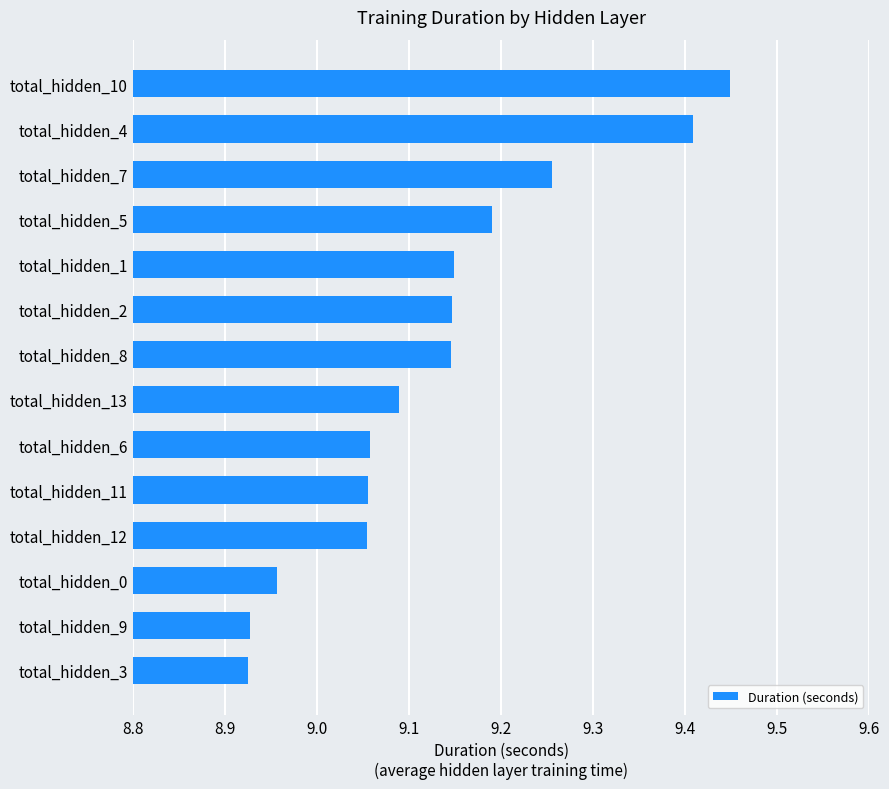

What is the change in value from total_hidden_10 to total_hidden_12?

-0.4